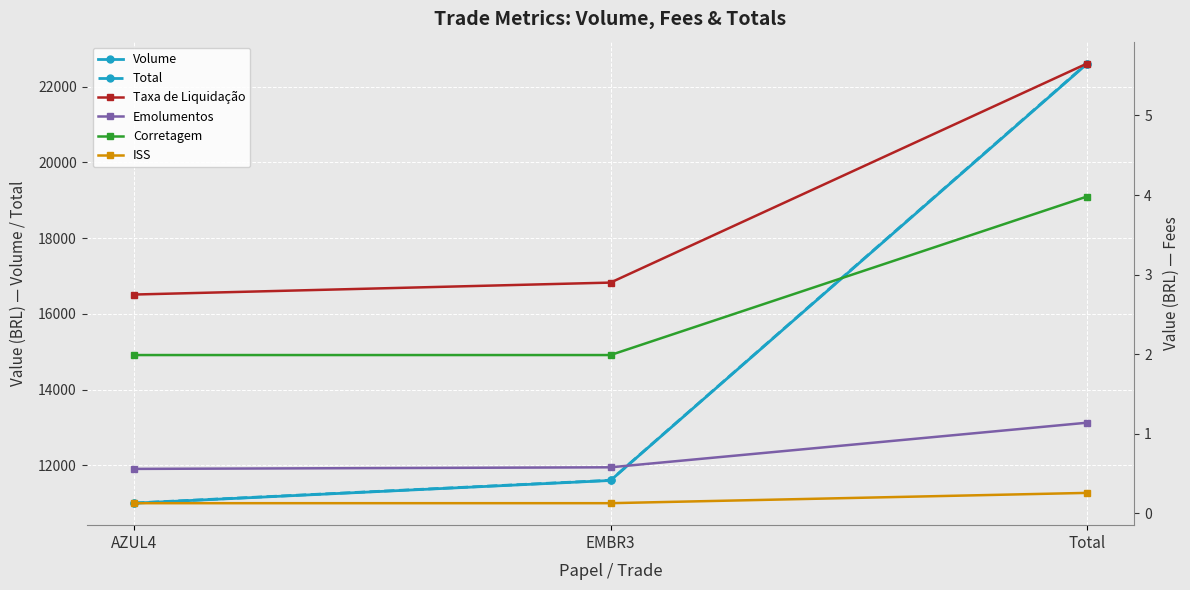

What are all the series names shown in the legend?

Volume, Total, Taxa de Liquidação, Emolumentos, Corretagem, ISS